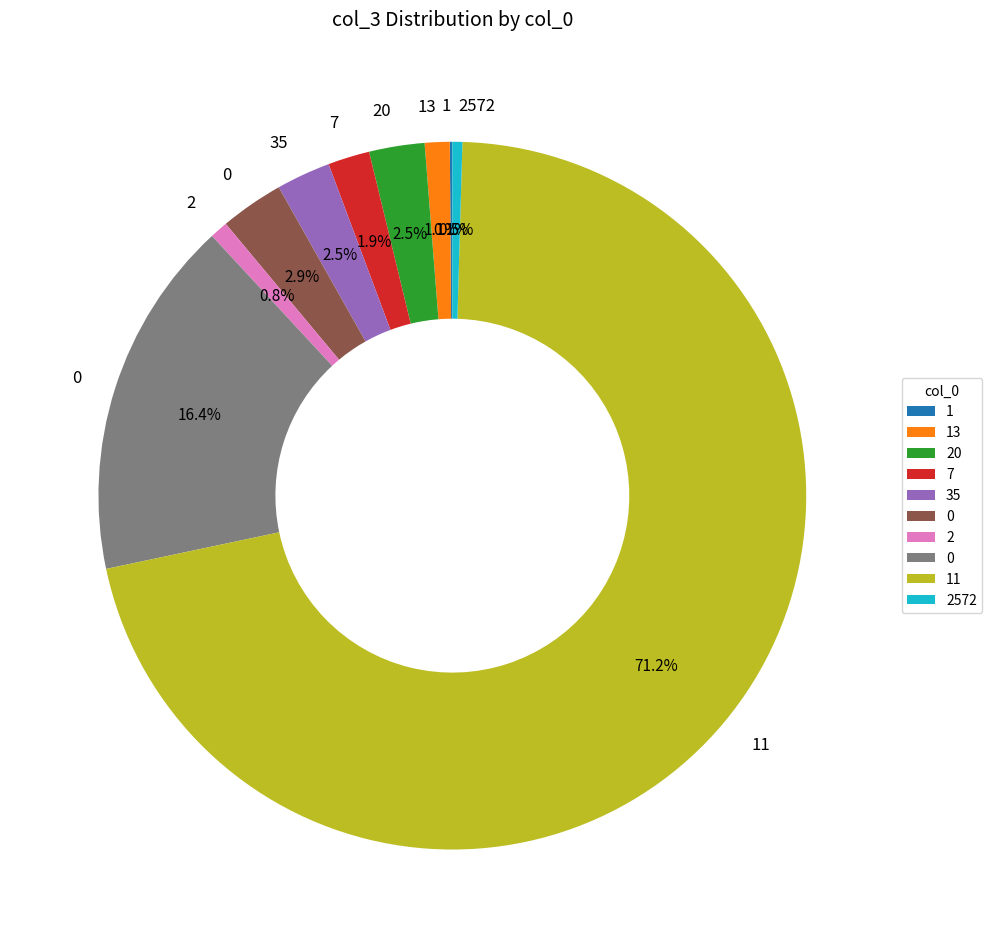

Is there any slice that represents more than half of the pie?

Yes